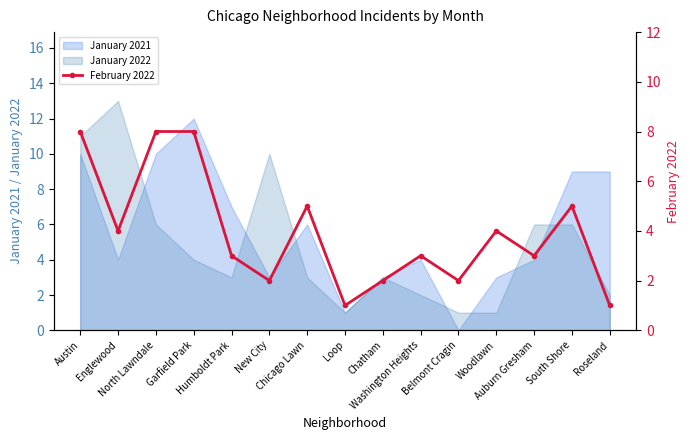

True or false: the data shows 8 at North Lawndale.

True